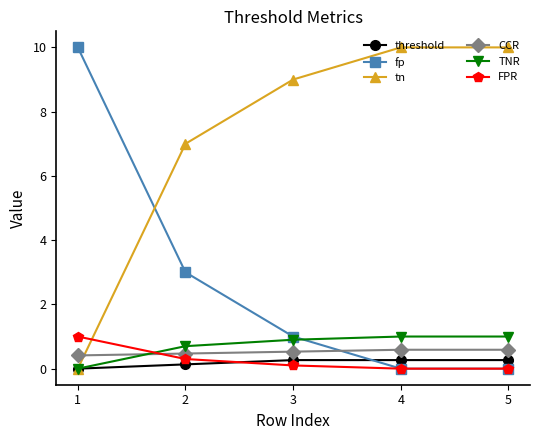

Which category has the lowest value in the threshold series?

1